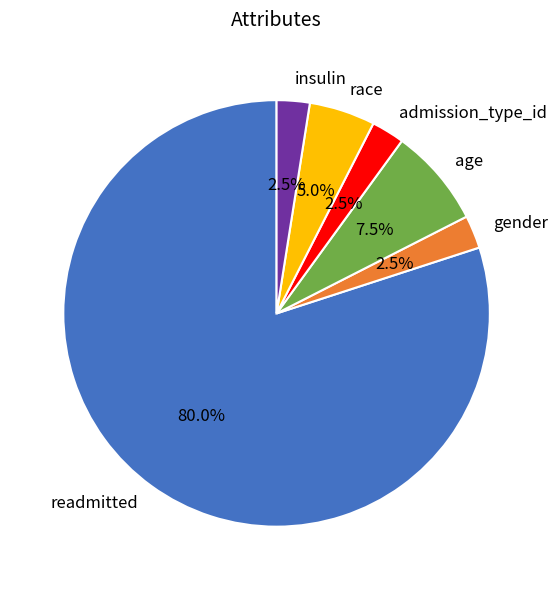

What is the largest slice in the pie chart?

readmitted